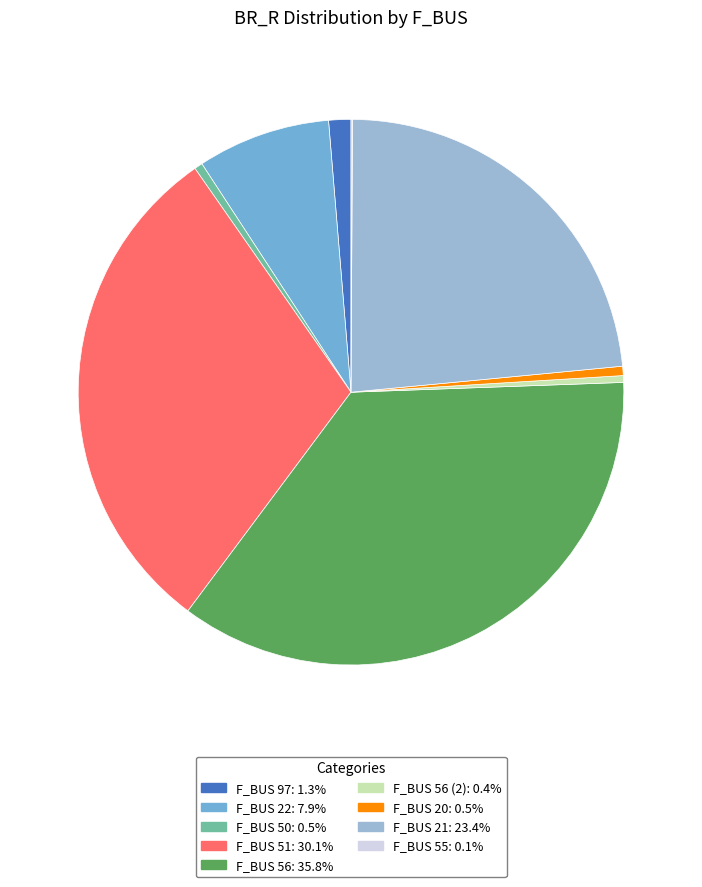

Is there any slice that represents more than half of the pie?

No